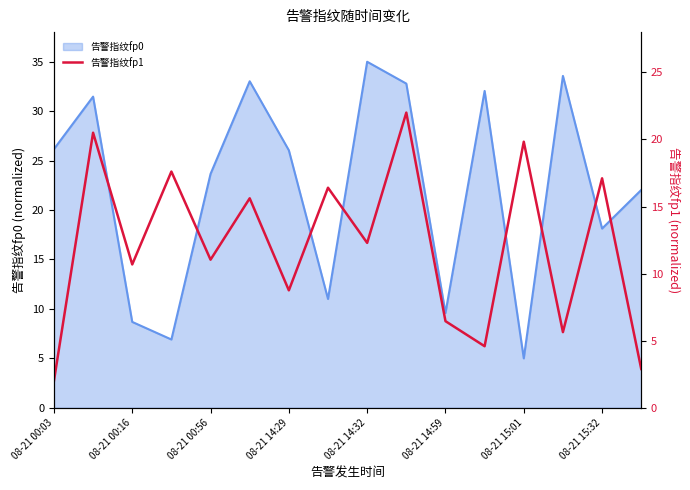

At which label does 告警指纹fp0 reach its minimum?

08-21 15:01